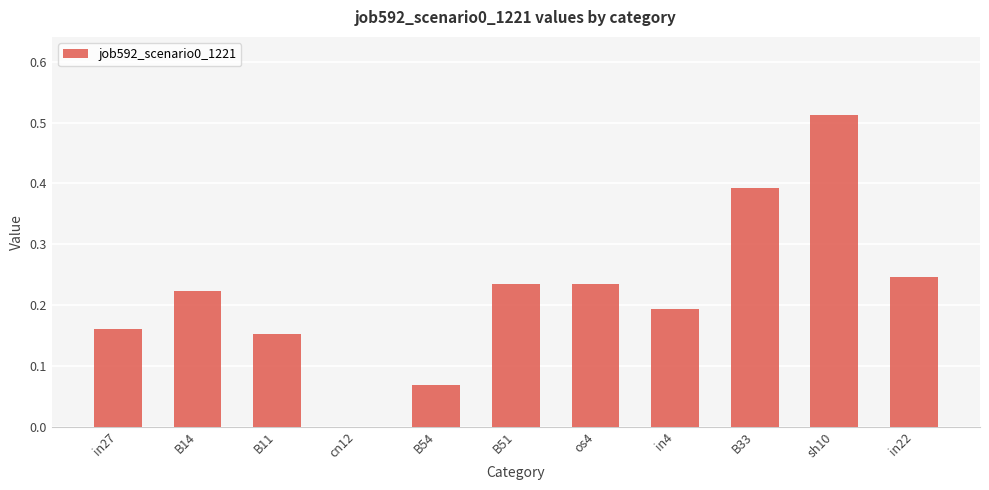

What is the sum of the values at B11 and in27?

0.3